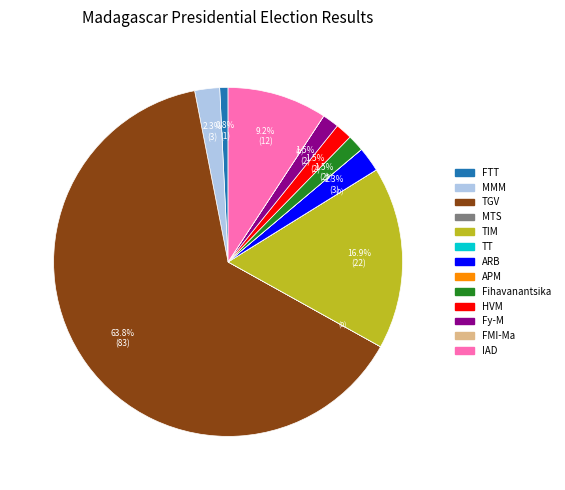

Is there any slice that represents more than half of the pie?

Yes